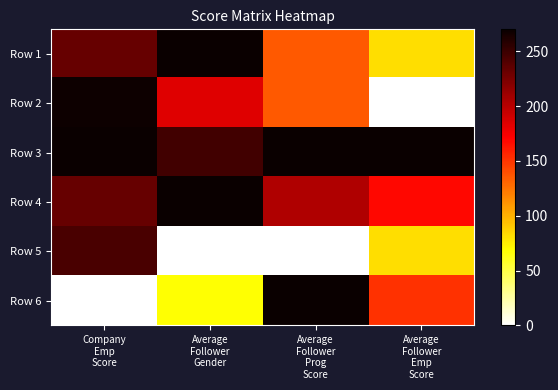

Reading left to right, what are all the values shown in this chart?

Row 1: Company
Emp
Score=232.9	Average
Follower
Gender=270.0	Average
Follower
Prog
Score=135.0	Average
Follower
Emp
Score=81.9
Row 2: Company
Emp
Score=268.7	Average
Follower
Gender=184.5	Average
Follower
Prog
Score=135.0	Average
Follower
Emp
Score=0.0
Row 3: Company
Emp
Score=270.0	Average
Follower
Gender=247.5	Average
Follower
Prog
Score=270.0	Average
Follower
Emp
Score=270.0
Row 4: Company
Emp
Score=232.9	Average
Follower
Gender=270.0	Average
Follower
Prog
Score=202.5	Average
Follower
Emp
Score=168.7
Row 5: Company
Emp
Score=244.6	Average
Follower
Gender=0.0	Average
Follower
Prog
Score=0.0	Average
Follower
Emp
Score=81.9
Row 6: Company
Emp
Score=0.0	Average
Follower
Gender=67.5	Average
Follower
Prog
Score=270.0	Average
Follower
Emp
Score=151.5